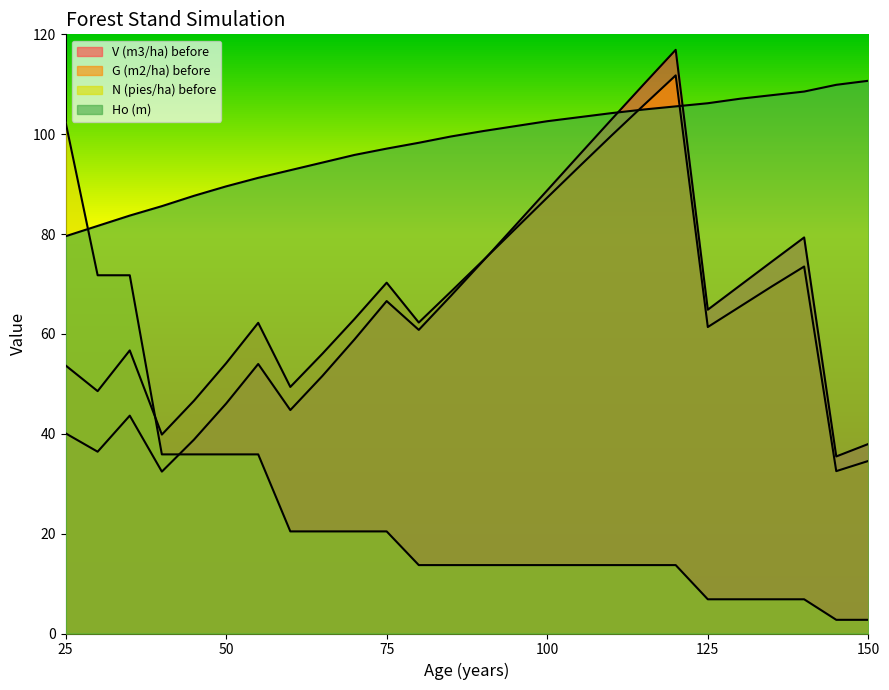

How many lines are shown in the chart?

4